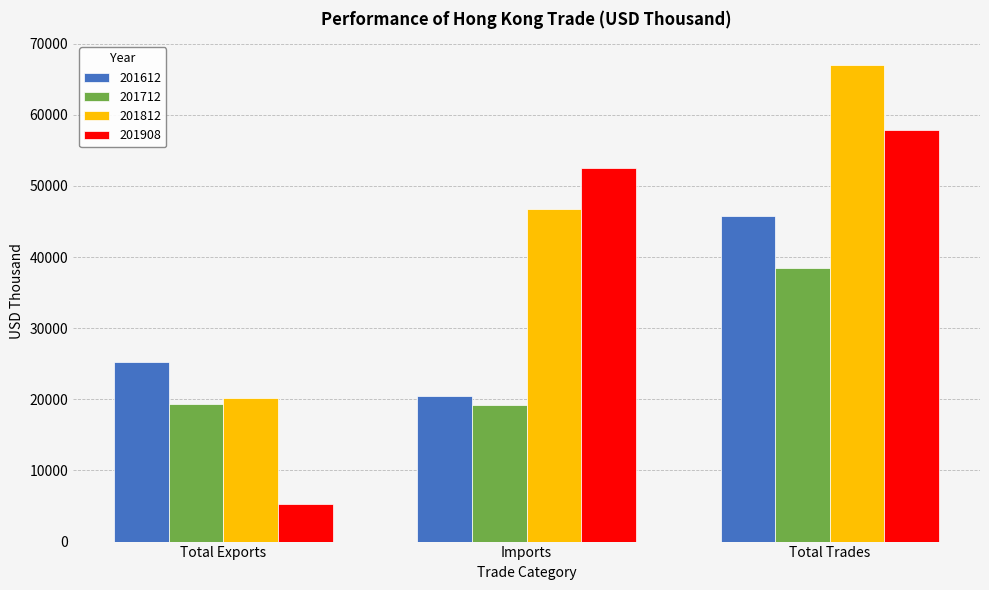

What is the approximate value of 201908 at Total Trades?

57819.7